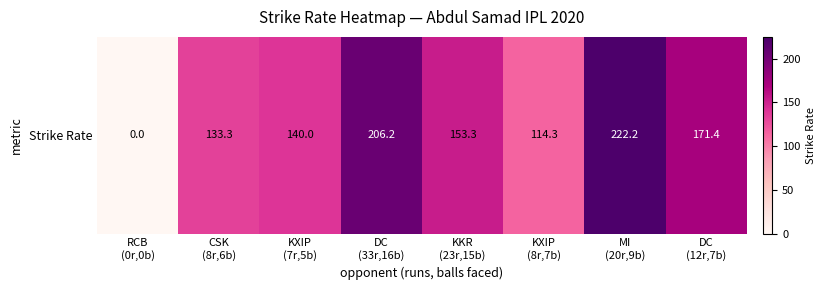

What is the difference between the values at CSK
(8r,6b) and MI
(20r,9b)?

88.9